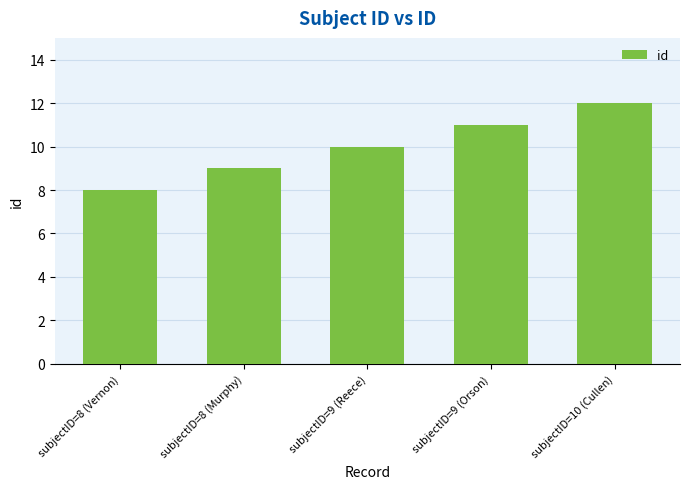

What is the difference between the values at subjectID=10 (Cullen) and subjectID=9 (Reece)?

2